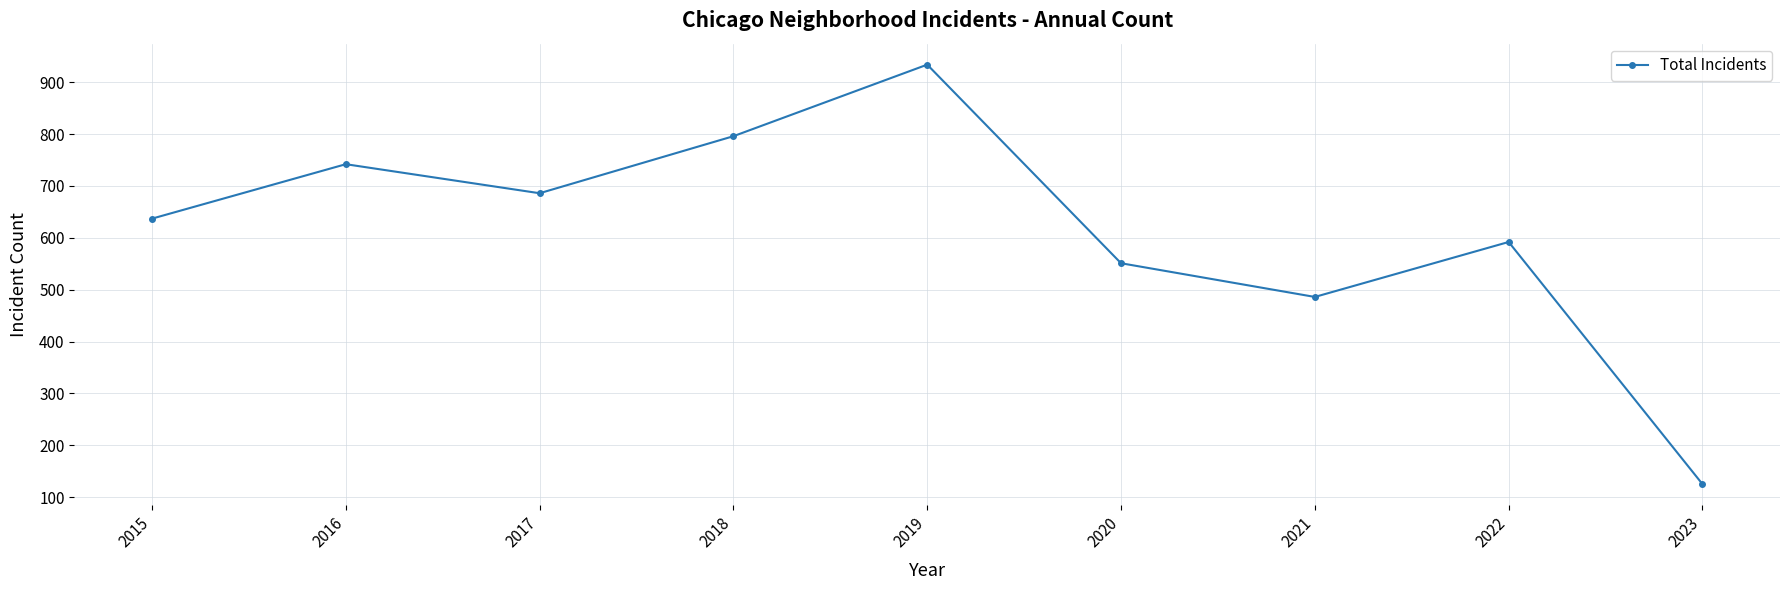

How many data points does each series have?

9